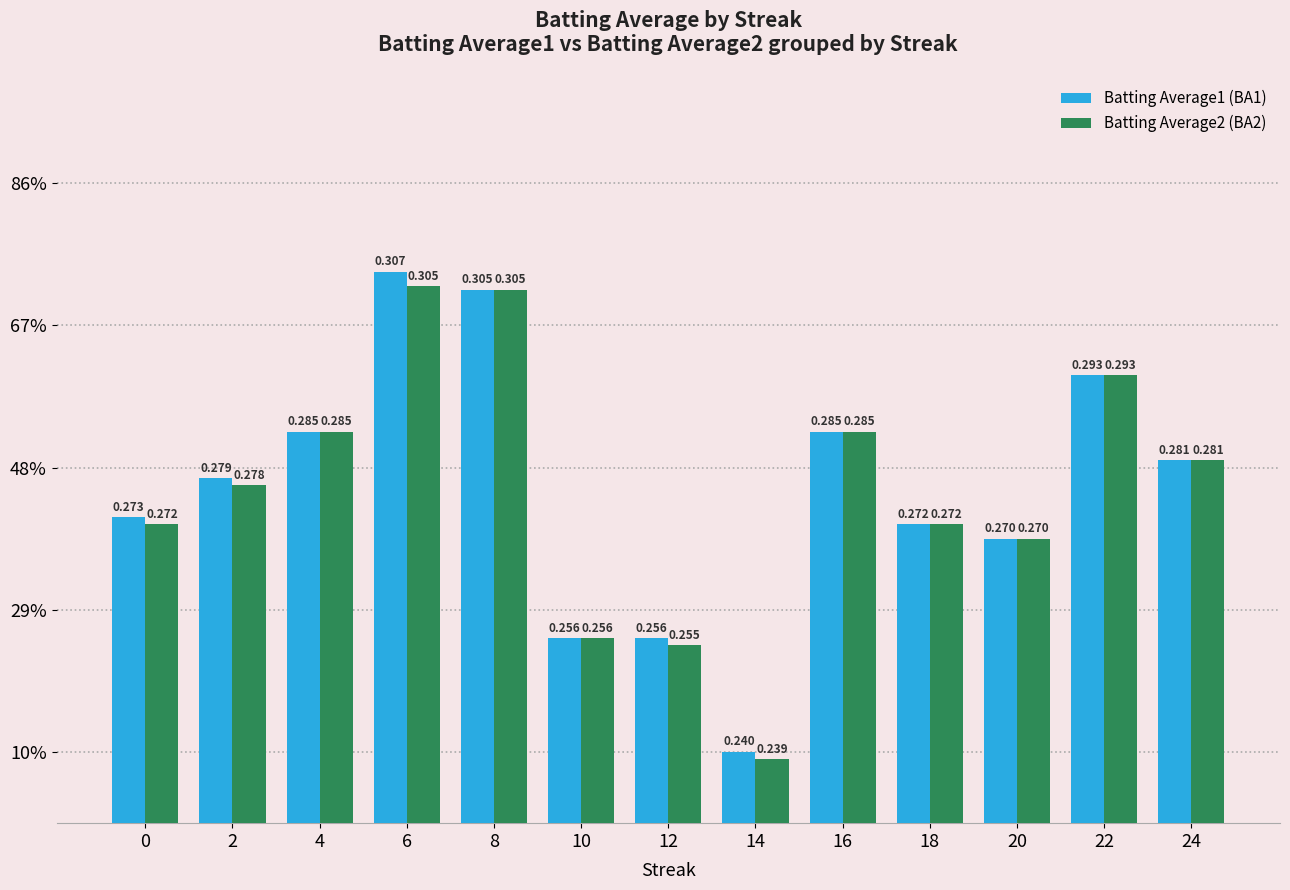

Are the bars grouped side by side (vs. stacked)?

Yes